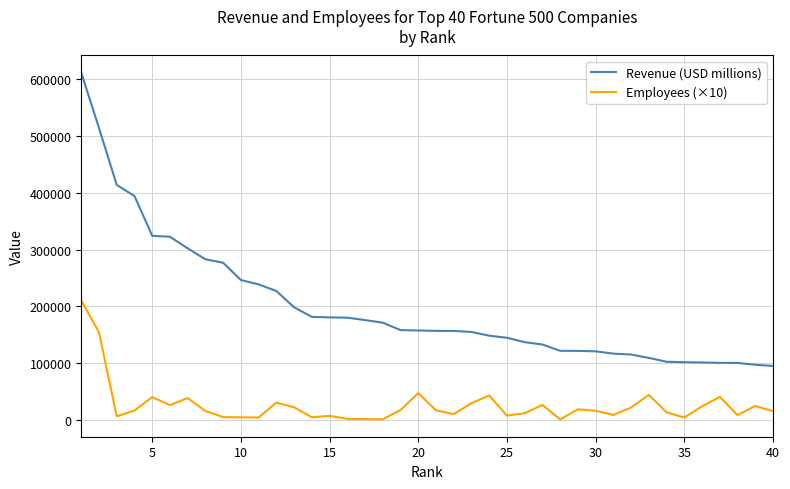

What is the difference between the maximum and minimum values in the Revenue (USD millions) series?

516346.0